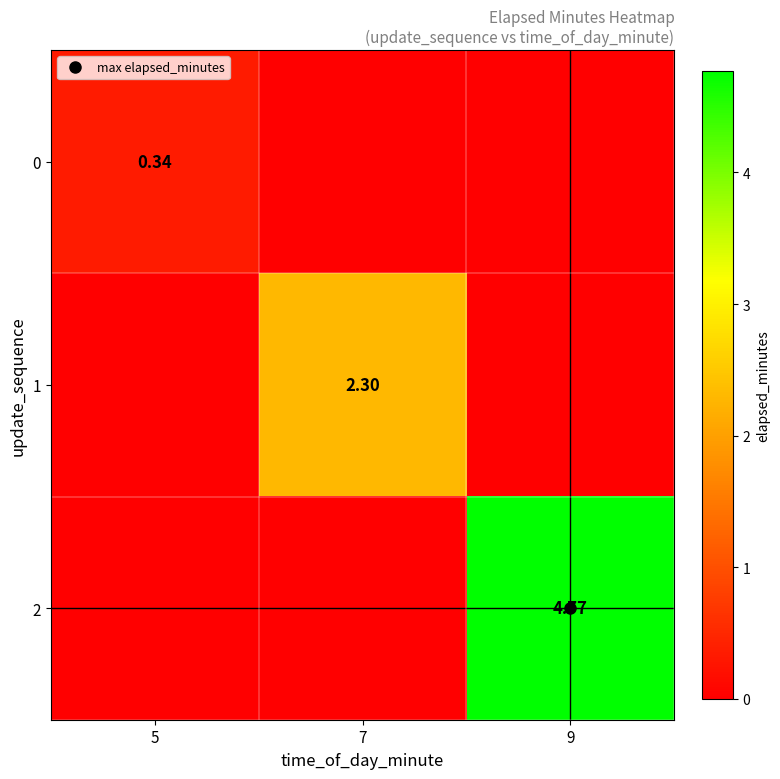

At 7, list the series in order from largest to smallest.

1, 0, 2